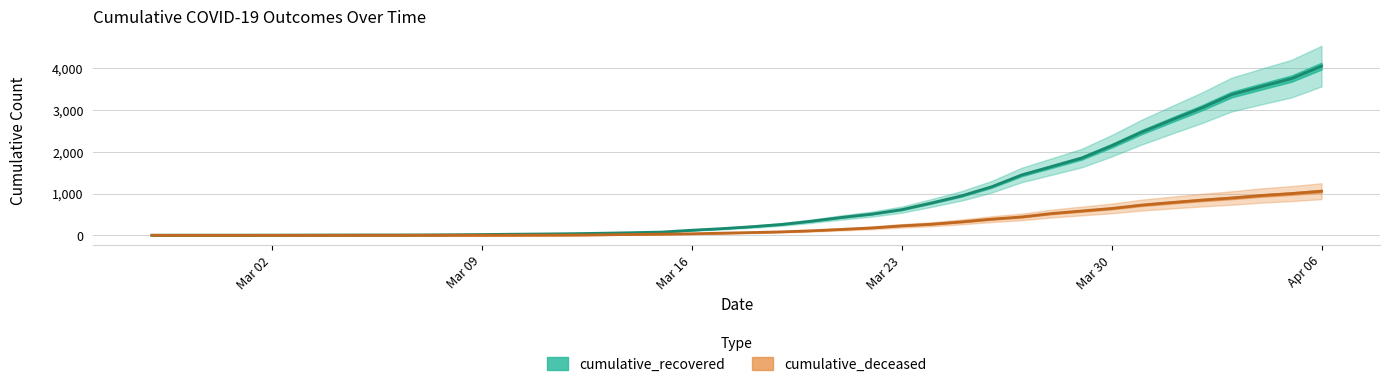

Which category has the lowest value in the cumulative_deceased series?

2020-02-27